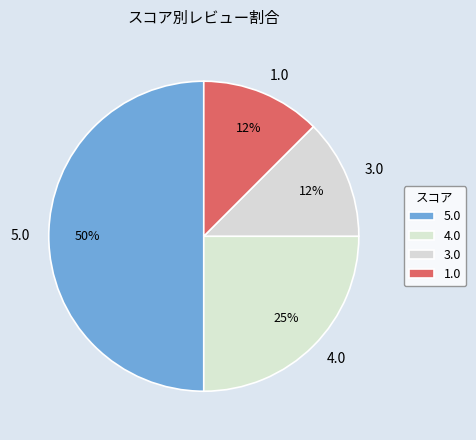

The 1.0 slice represents 12% of the pie. True or false?

True